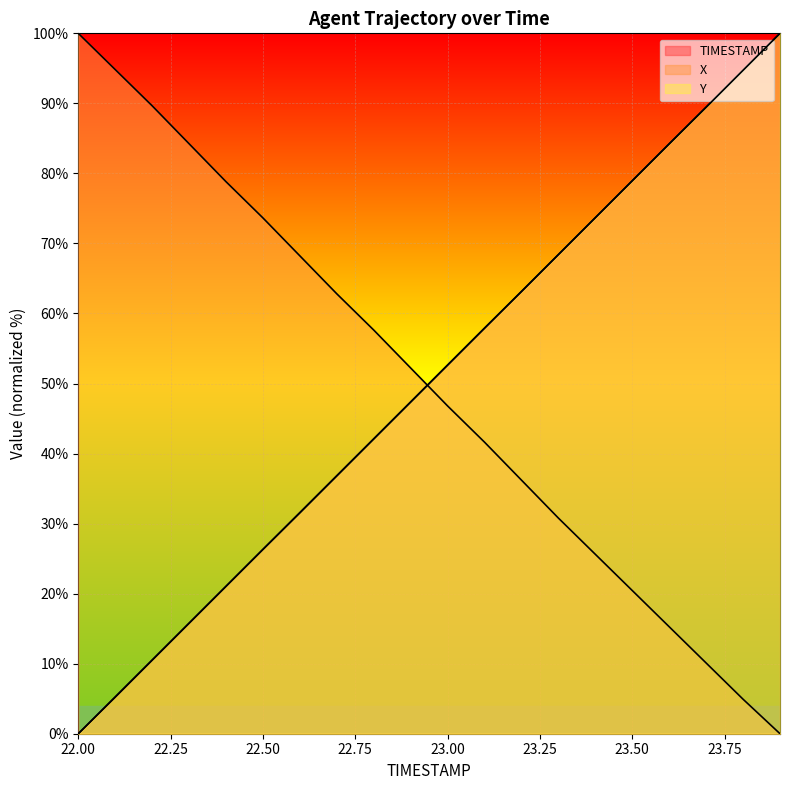

Reading right to left, what are all the values shown in this chart?

TIMESTAMP: 100.0	94.7	89.5	84.2	78.9	73.7	68.4	63.2	57.9	52.6	47.4	42.1	36.8	31.6	26.3	21.1	15.8	10.5	5.3	0.0
X: 0.0	4.9	10.1	15.3	20.4	25.6	30.8	36.2	41.6	46.8	52.2	57.6	62.8	68.2	73.6	78.8	84.2	89.7	94.8	100.0
Y: 100.0	94.7	89.4	84.2	79.0	73.7	68.4	63.1	57.9	52.6	47.4	42.1	36.8	31.5	26.3	21.0	15.8	10.5	5.2	0.0